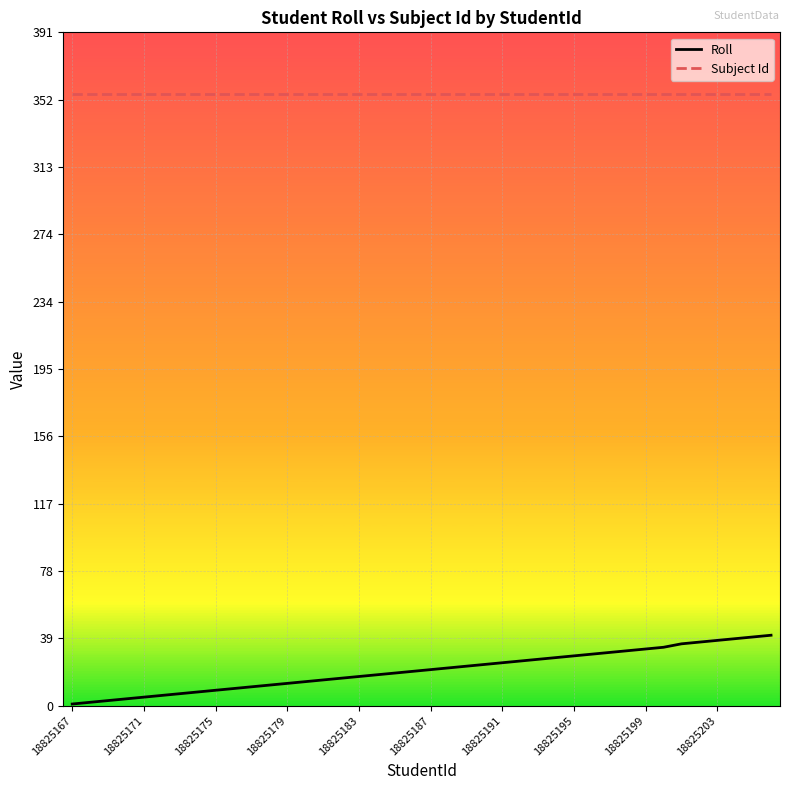

True or false: Roll and Subject Id cross at least once.

False